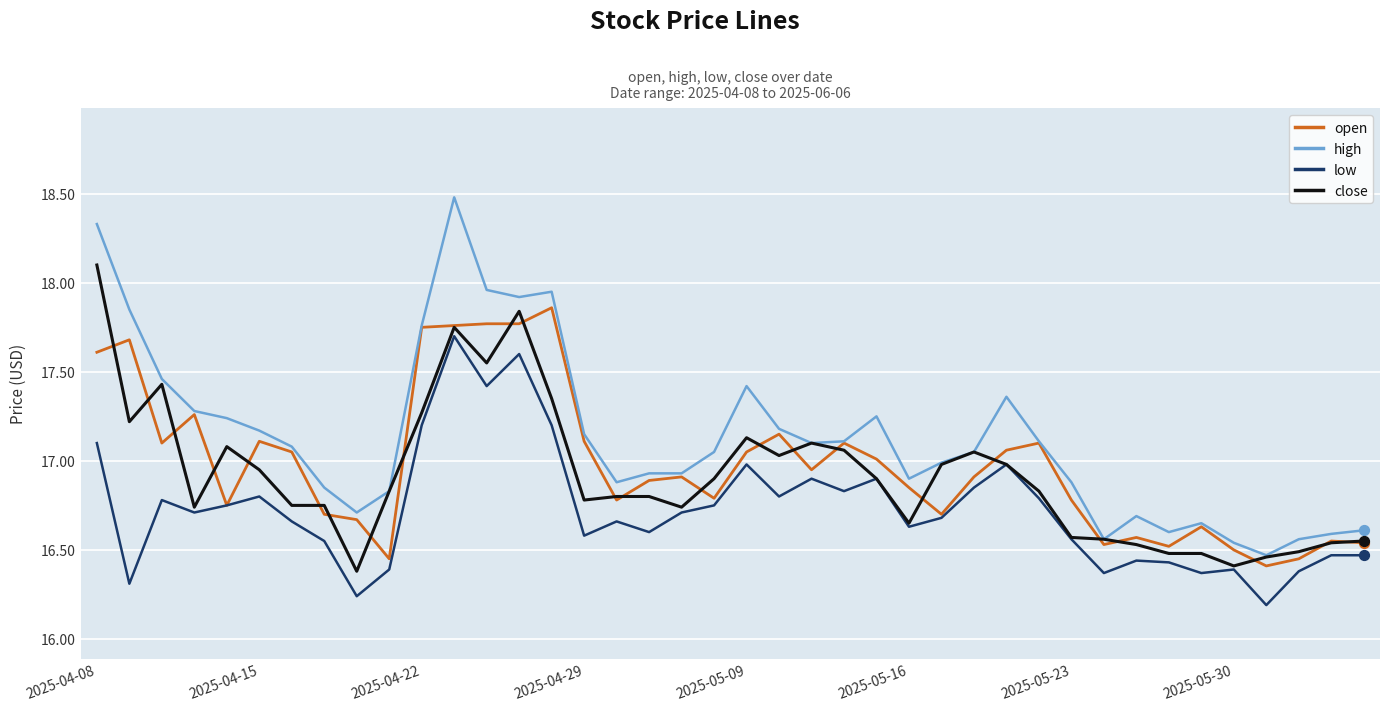

Which series has the largest range (max minus min)?

high